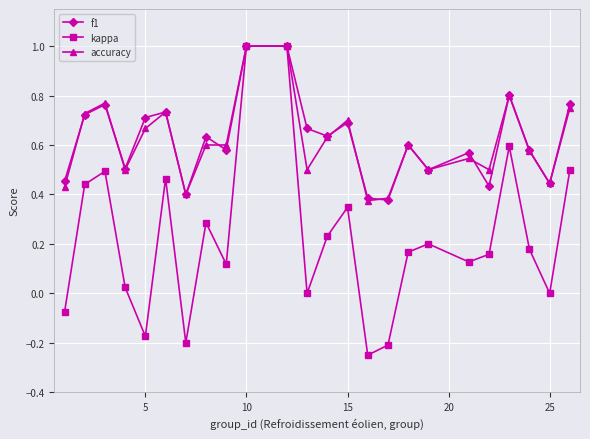

What is the greatest value displayed?

1.0